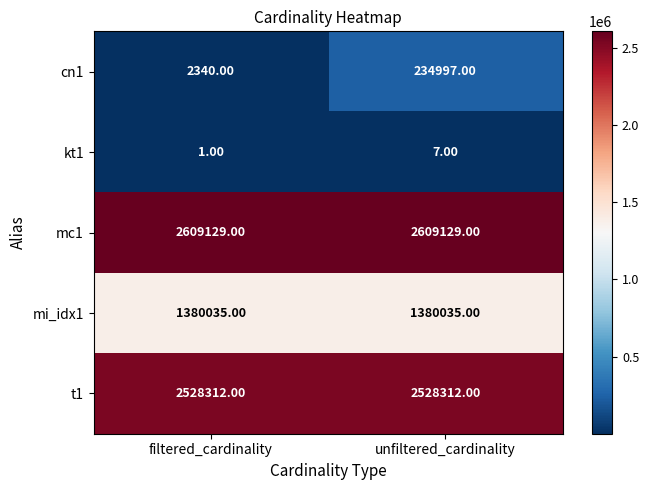

What is the difference between the cn1 values at unfiltered_cardinality and filtered_cardinality?

232657